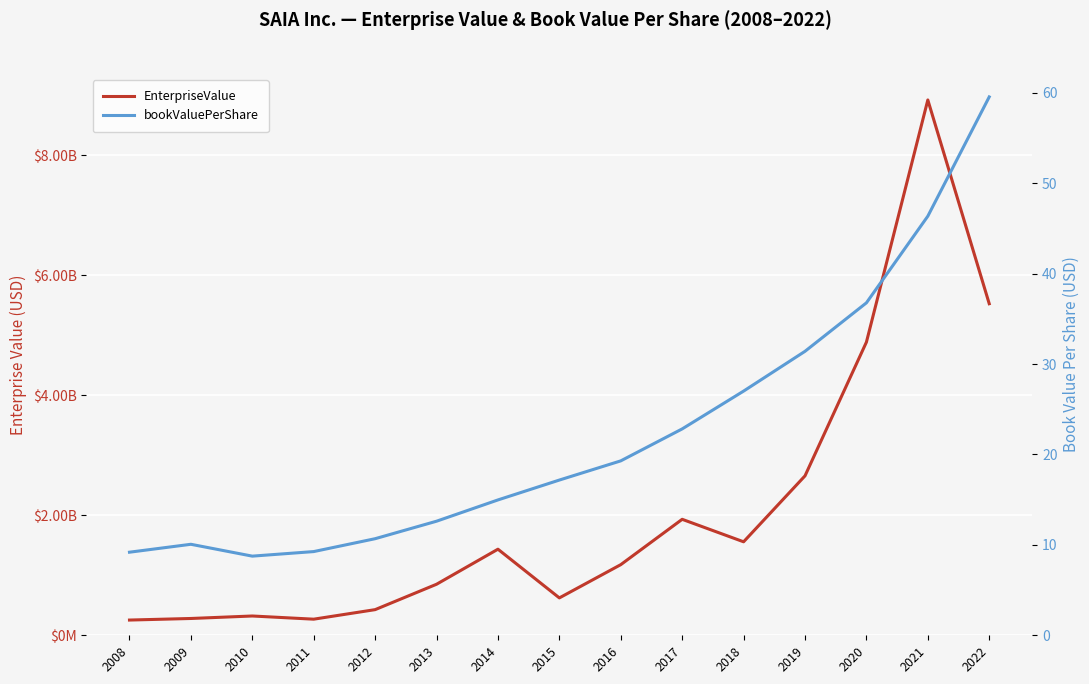

Reading right to left, what are all the values shown in this chart?

EnterpriseValue: 2022=5527837600.0	2021=8925093660.0	2020=4887310000.0	2019=2658091240.0	2018=1558699840.0	2017=1933594500.0	2016=1177692700.0	2015=623295750.0	2014=1435264800.0	2013=850859700.0	2012=427575045.9	2011=268586720.0	2010=321633670.0	2009=280182860.0	2008=253949760.0
bookValuePerShare: 2022=59.6	2021=46.4	2020=36.8	2019=31.4	2018=27.0	2017=22.8	2016=19.3	2015=17.2	2014=15.0	2013=12.6	2012=10.7	2011=9.3	2010=8.8	2009=10.1	2008=9.2